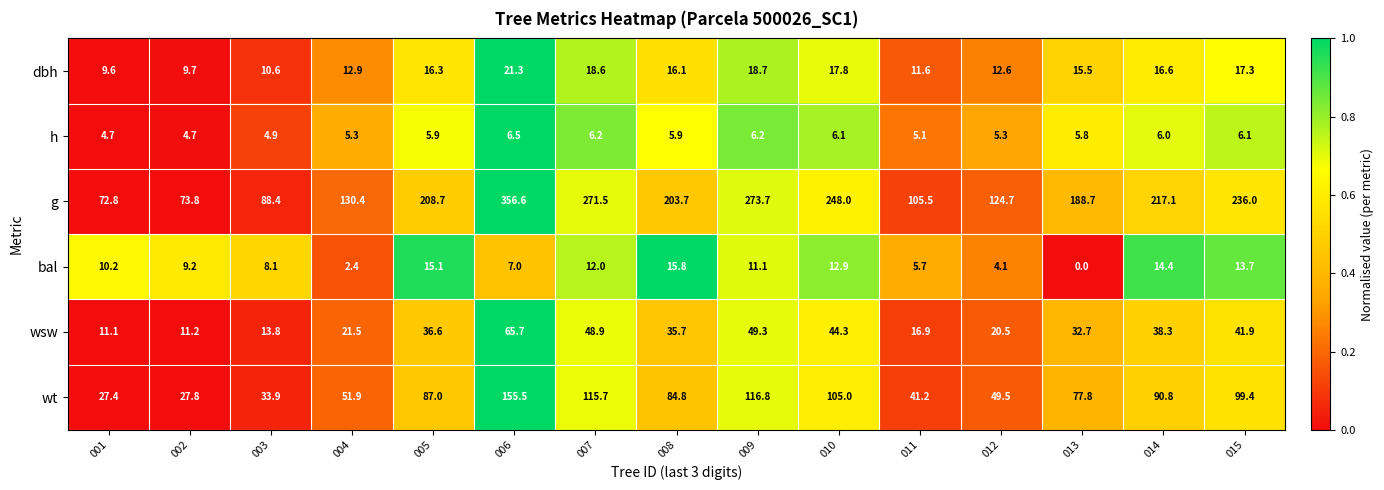

What is the difference between the highest and lowest values at 006?

350.1